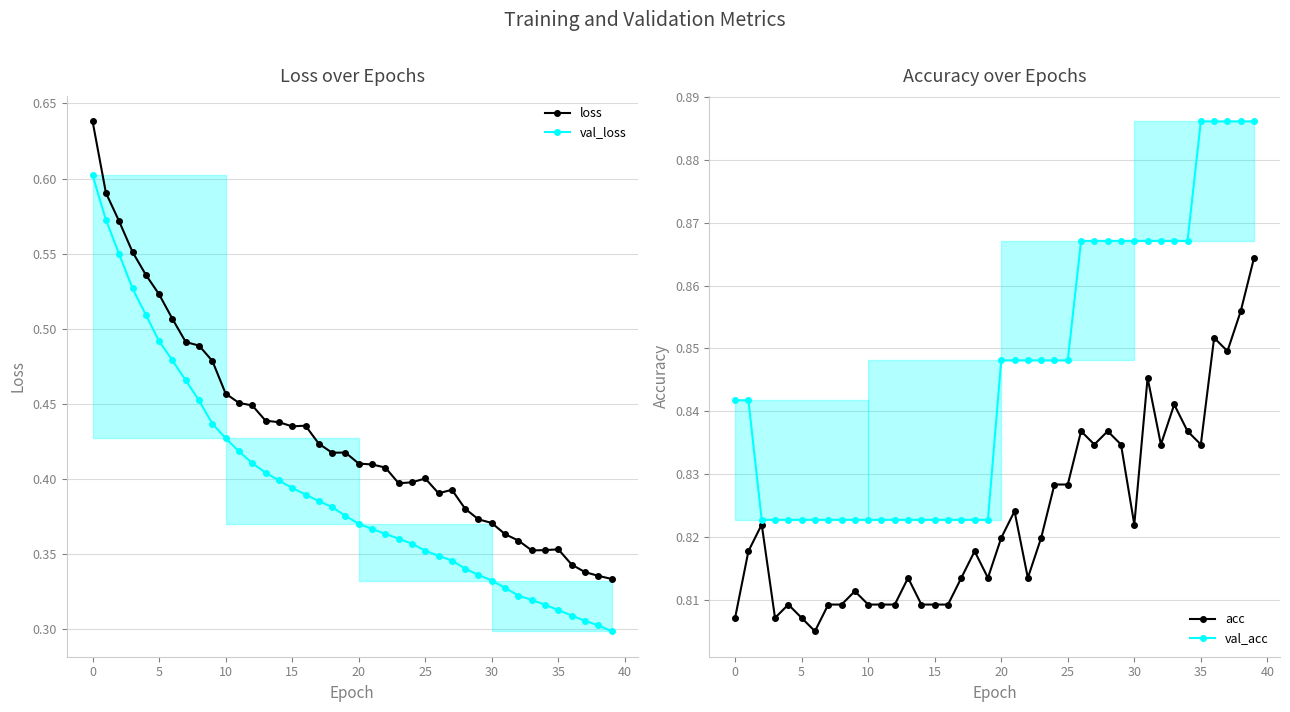

Reading left to right, extract all data points from this chart.

loss: 0.6	0.6	0.6	0.6	0.5	0.5	0.5	0.5	0.5	0.5	0.5	0.5	0.4	0.4	0.4	0.4	0.4	0.4	0.4	0.4	0.4	0.4	0.4	0.4	0.4	0.4	0.4	0.4	0.4	0.4	0.4	0.4	0.4	0.4	0.4	0.4	0.3	0.3	0.3	0.3
val_loss: 0.6	0.6	0.5	0.5	0.5	0.5	0.5	0.5	0.5	0.4	0.4	0.4	0.4	0.4	0.4	0.4	0.4	0.4	0.4	0.4	0.4	0.4	0.4	0.4	0.4	0.4	0.3	0.3	0.3	0.3	0.3	0.3	0.3	0.3	0.3	0.3	0.3	0.3	0.3	0.3
acc: 0.8	0.8	0.8	0.8	0.8	0.8	0.8	0.8	0.8	0.8	0.8	0.8	0.8	0.8	0.8	0.8	0.8	0.8	0.8	0.8	0.8	0.8	0.8	0.8	0.8	0.8	0.8	0.8	0.8	0.8	0.8	0.8	0.8	0.8	0.8	0.8	0.9	0.8	0.9	0.9
val_acc: 0.8	0.8	0.8	0.8	0.8	0.8	0.8	0.8	0.8	0.8	0.8	0.8	0.8	0.8	0.8	0.8	0.8	0.8	0.8	0.8	0.8	0.8	0.8	0.8	0.8	0.8	0.9	0.9	0.9	0.9	0.9	0.9	0.9	0.9	0.9	0.9	0.9	0.9	0.9	0.9